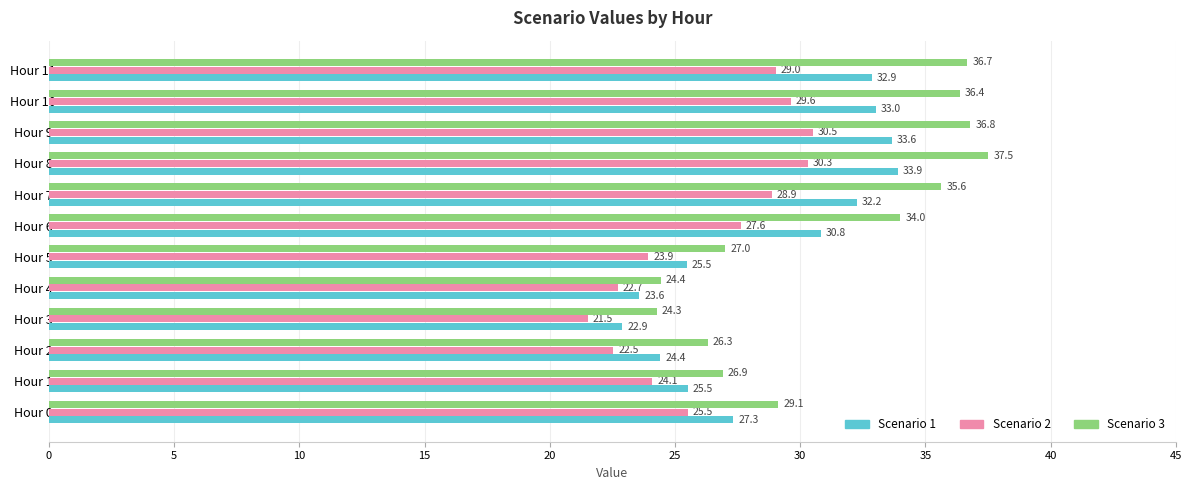

At Hour 4, list the series in order from largest to smallest.

Scenario 3, Scenario 1, Scenario 2